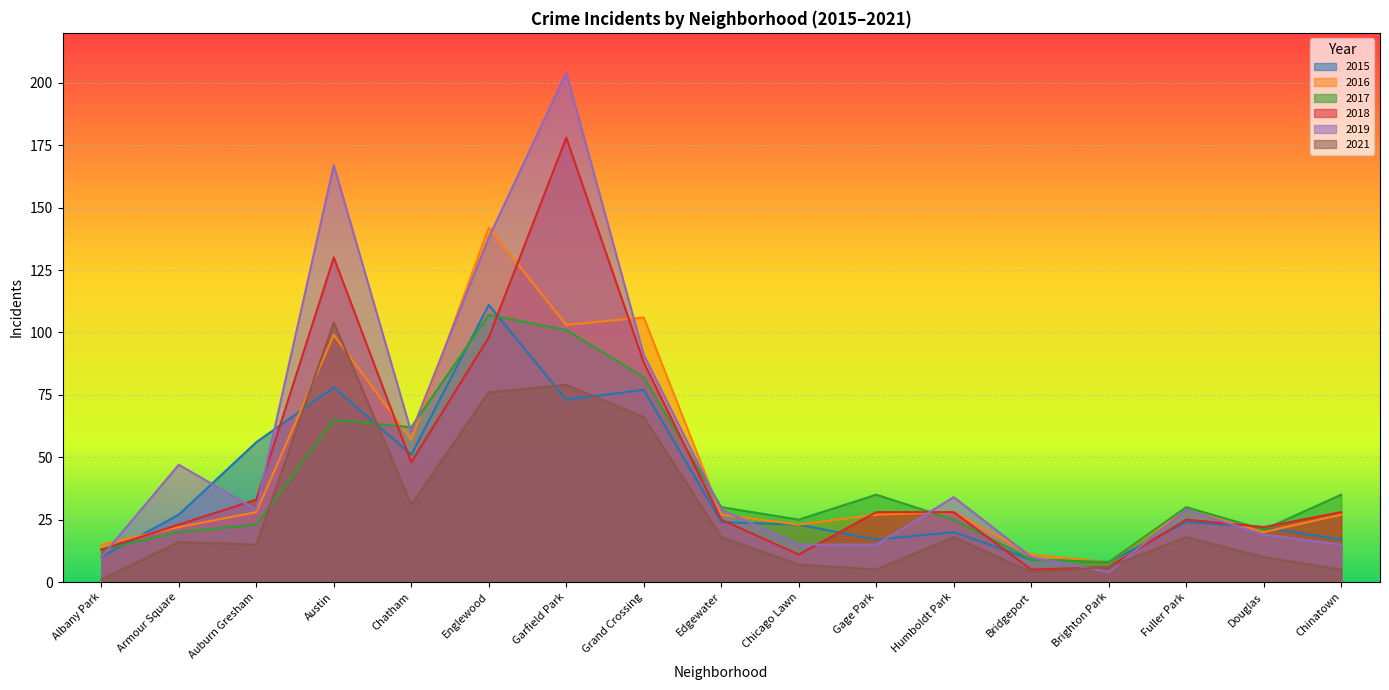

What are all the series names shown in the legend?

2015, 2016, 2017, 2018, 2019, 2021